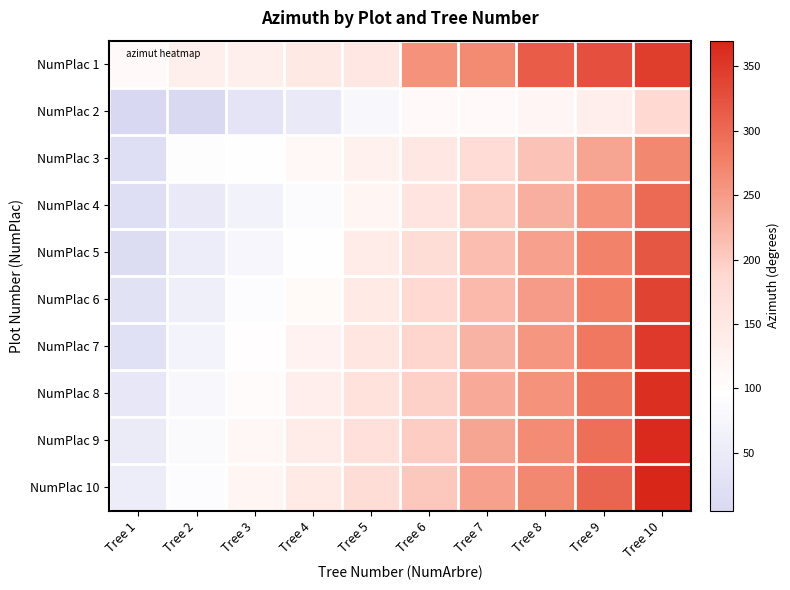

At how many categories does at least one series exceed 53?

10